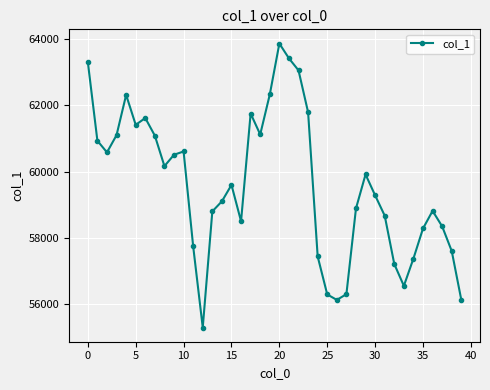

True or false: there are more than 1 points higher than both neighbors.

True